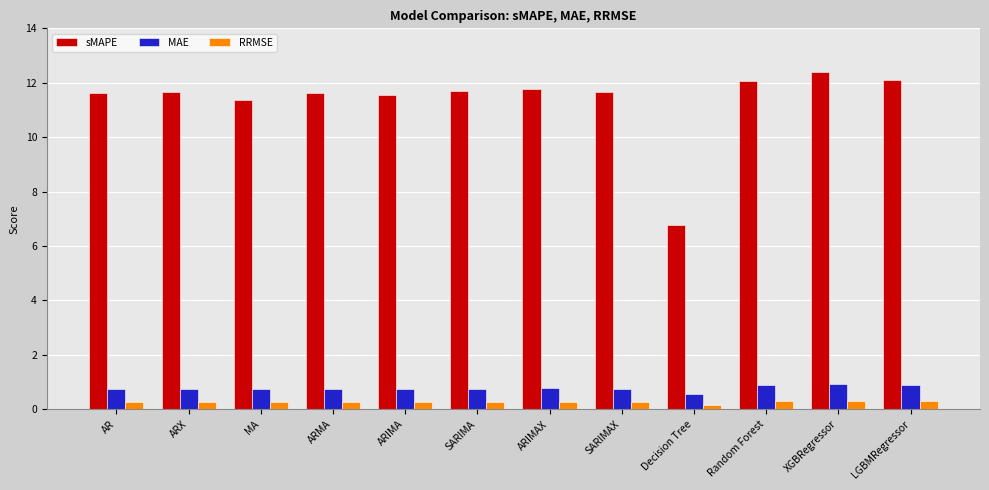

What is the difference between the sMAPE values at Random Forest and ARIMA?

0.5